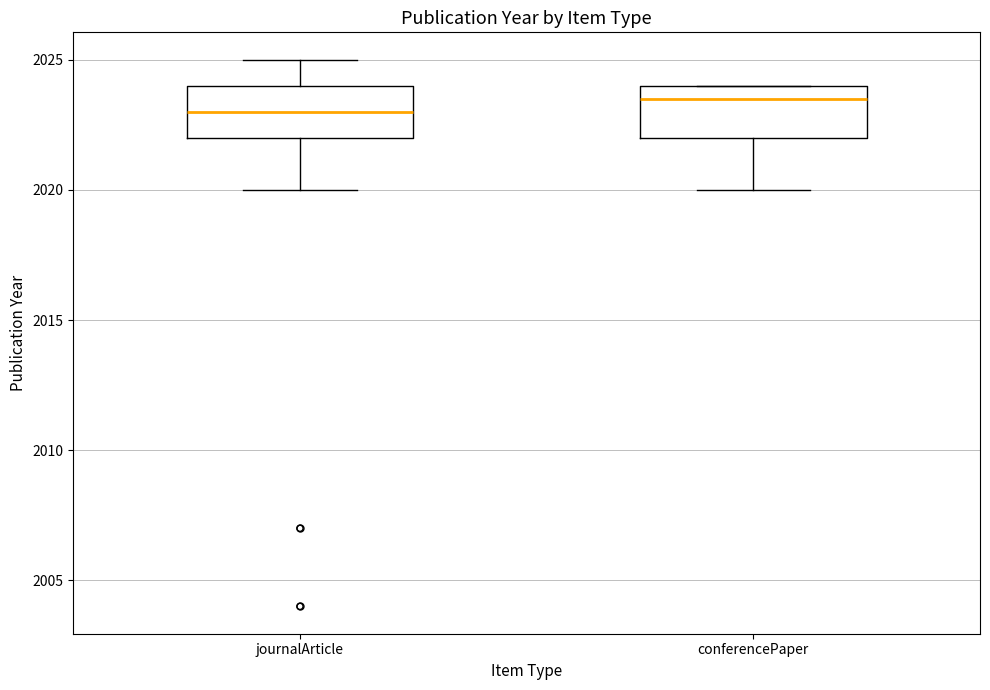

Reading left to right, transcribe this box plot: for each box, give where its median line is, the range the box spans, and where its two whiskers end, as read against the y-axis. The values are not printed on the chart, so give them approximately, as read against the axis.

journalArticle: median 2023.0, box 2022.0 to 2024.0, whiskers 2020.0 to 2025.0
conferencePaper: median 2023.5, box 2022.0 to 2024.0, whiskers 2020.0 to 2024.0